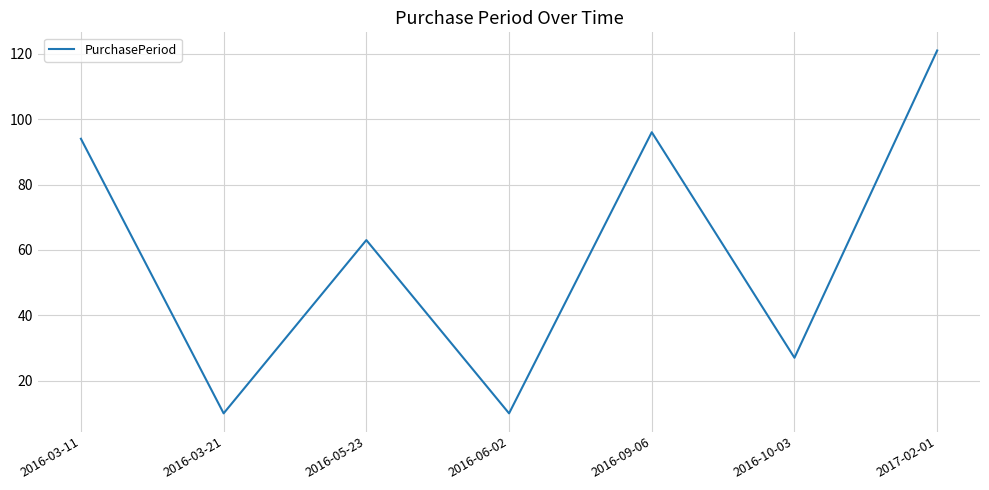

How many lines are shown in the chart?

1